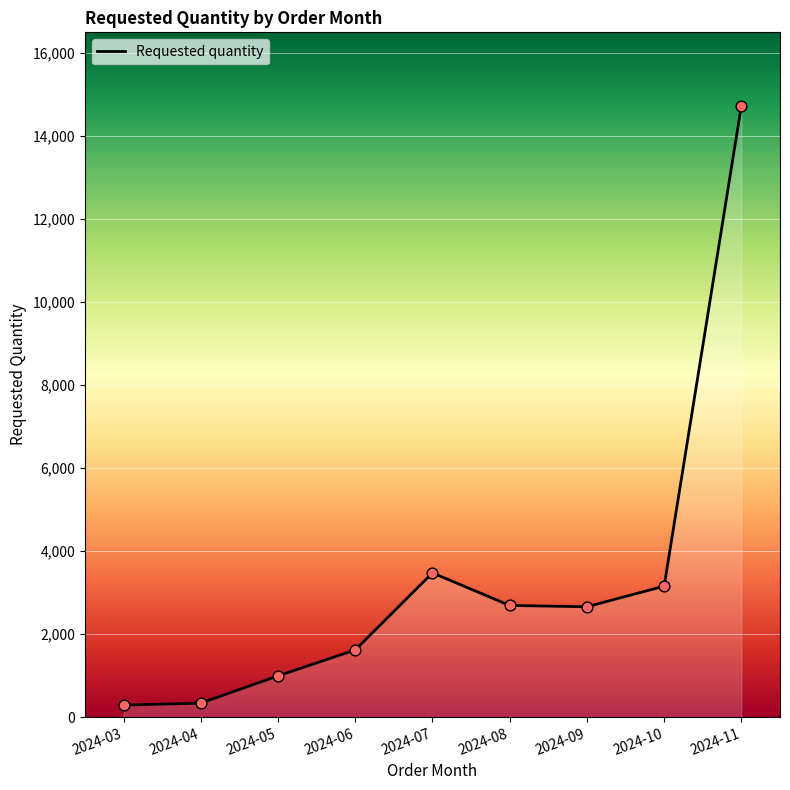

What is the change in value from 2024-05 to 2024-09?

+1664